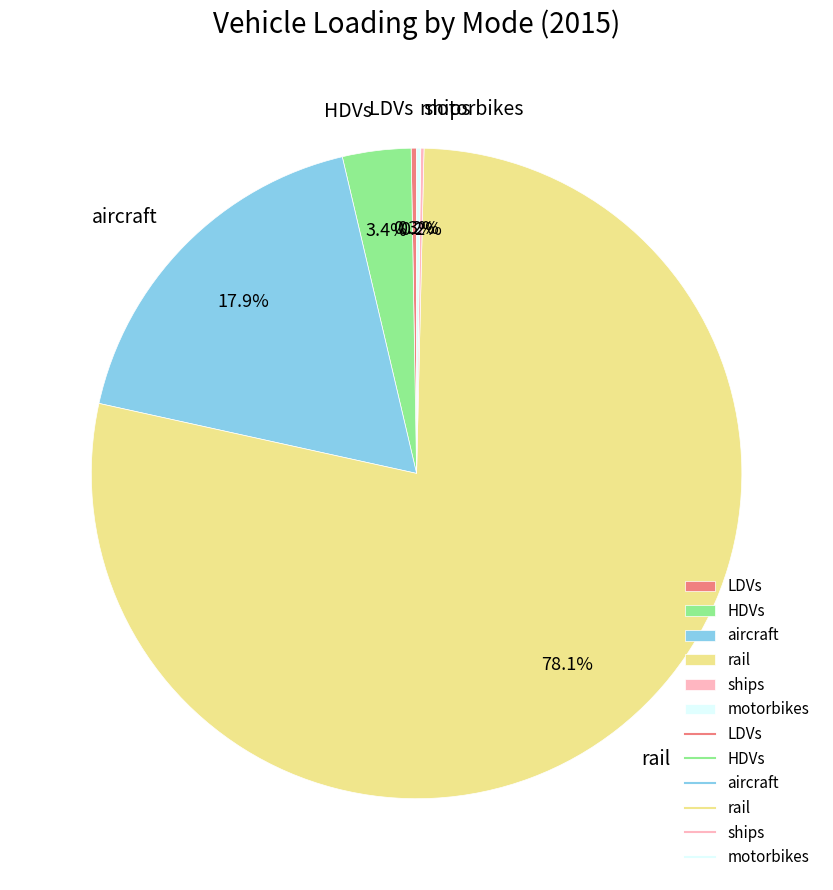

What percentage is the rail slice, to the nearest percent?

78%